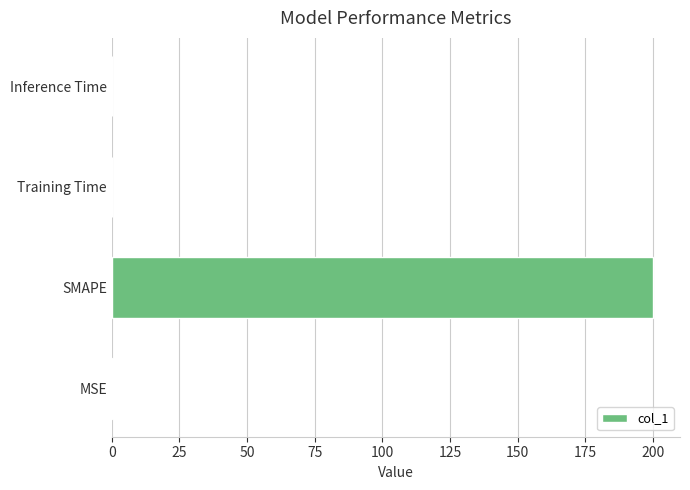

Does the chart contain stacked bars?

No